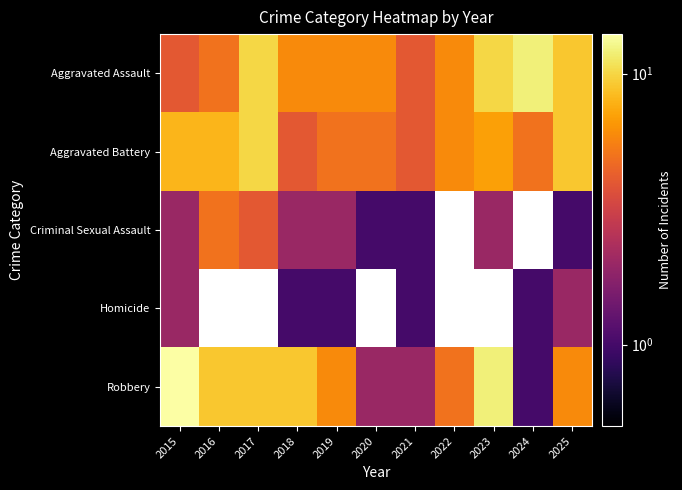

At which category is the sum across all series the highest?

2015